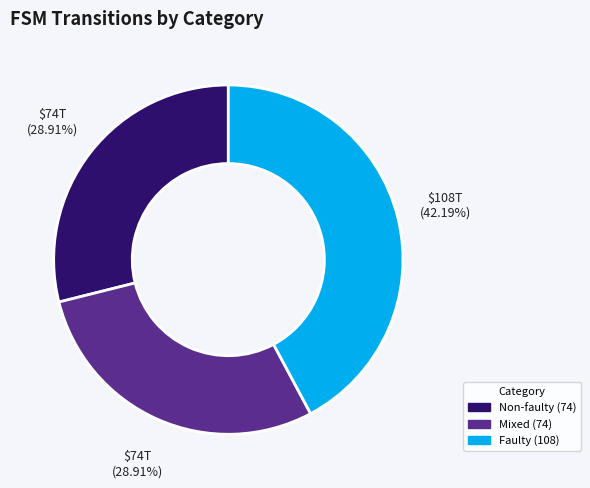

Is there a majority slice in this chart?

No